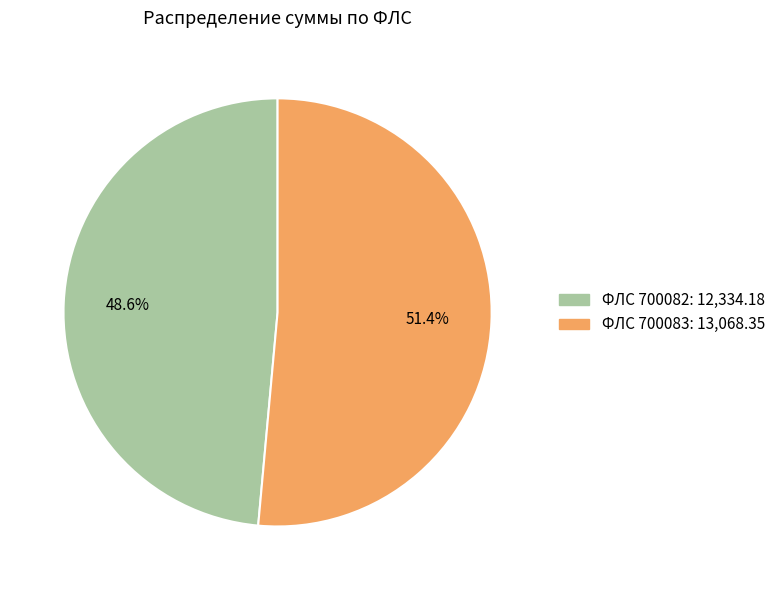

To the nearest percent, what is the difference between the largest and smallest slice percentages?

3%